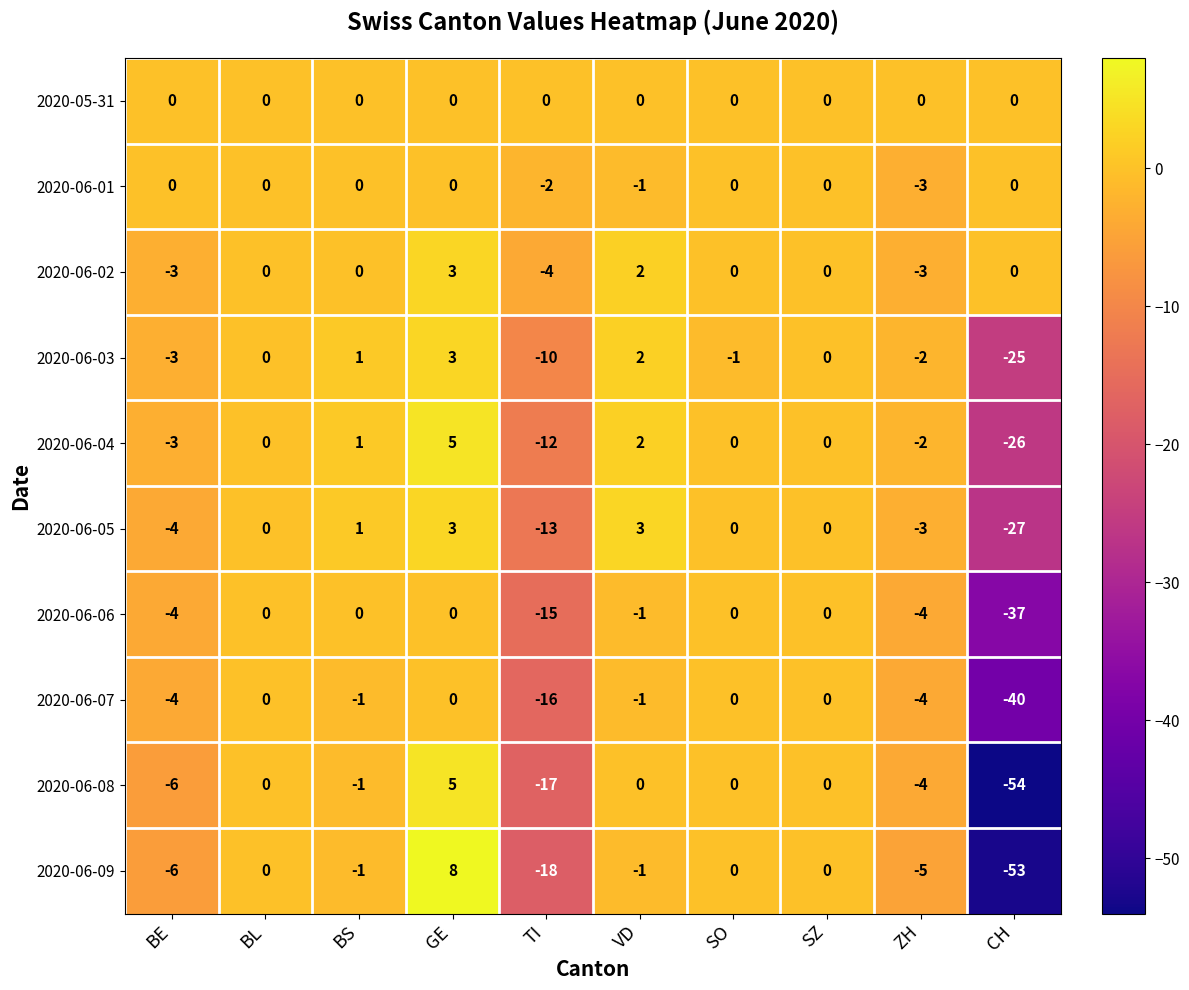

What is the difference between the maximum and minimum values in the 2020-06-05 series?

30